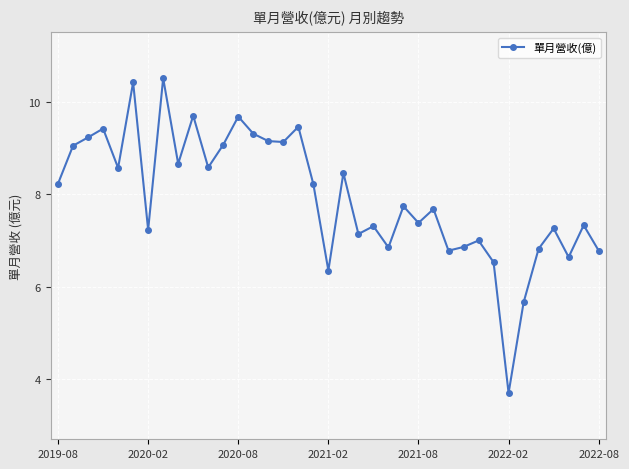

What is the difference between the maximum and minimum values?

6.8